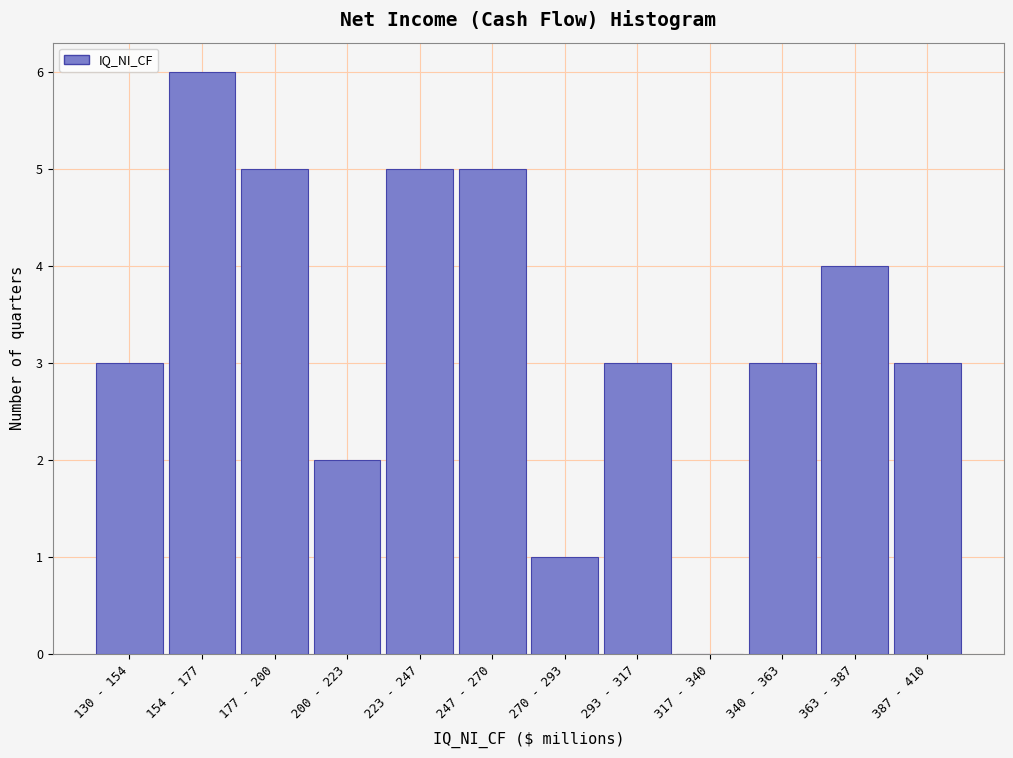

Reading right to left, extract all data points from this chart.

387 - 410=3	363 - 387=4	340 - 363=3	317 - 340=0	293 - 317=3	270 - 293=1	247 - 270=5	223 - 247=5	200 - 223=2	177 - 200=5	154 - 177=6	130 - 154=3